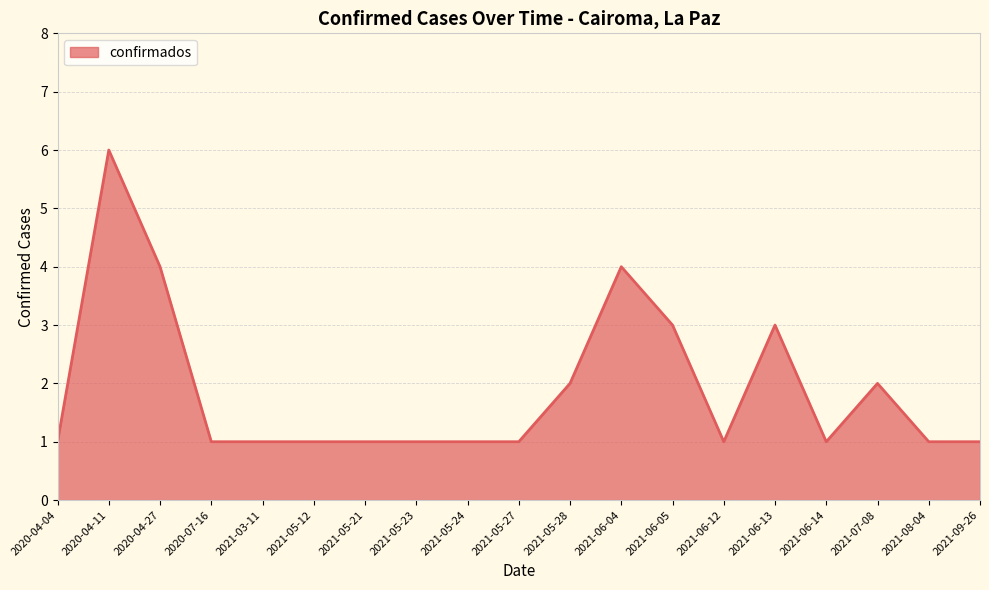

How many lines are shown in the chart?

1